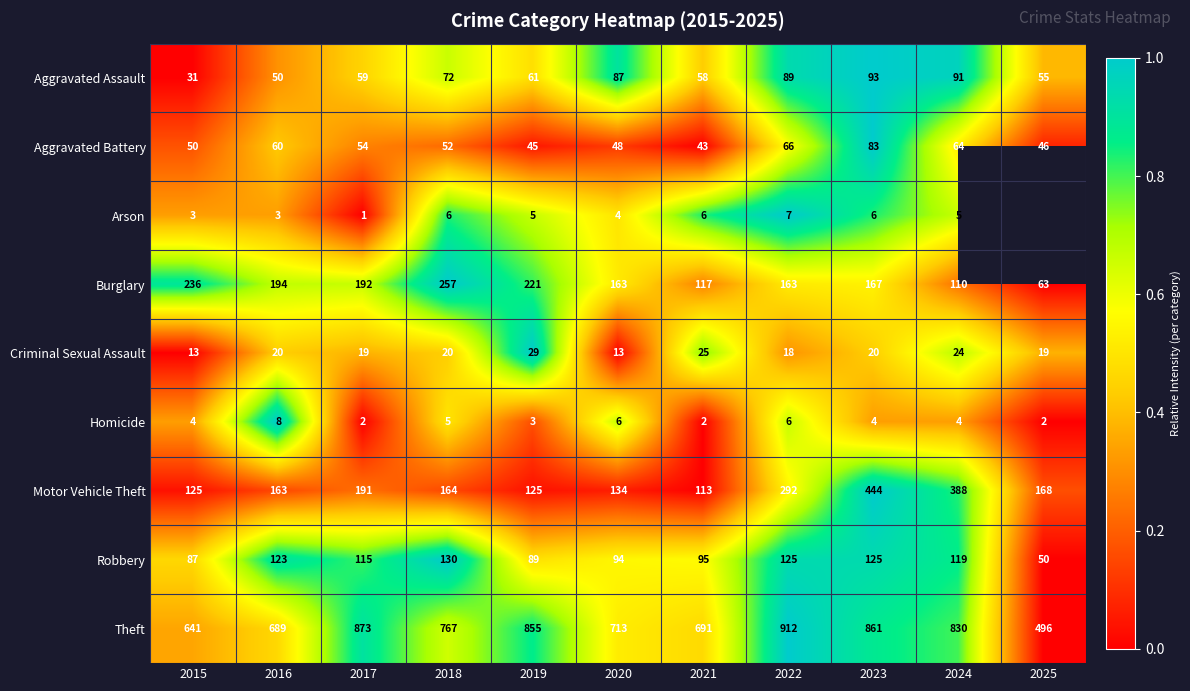

Count the Homicide values in the range 2 to 6.

10